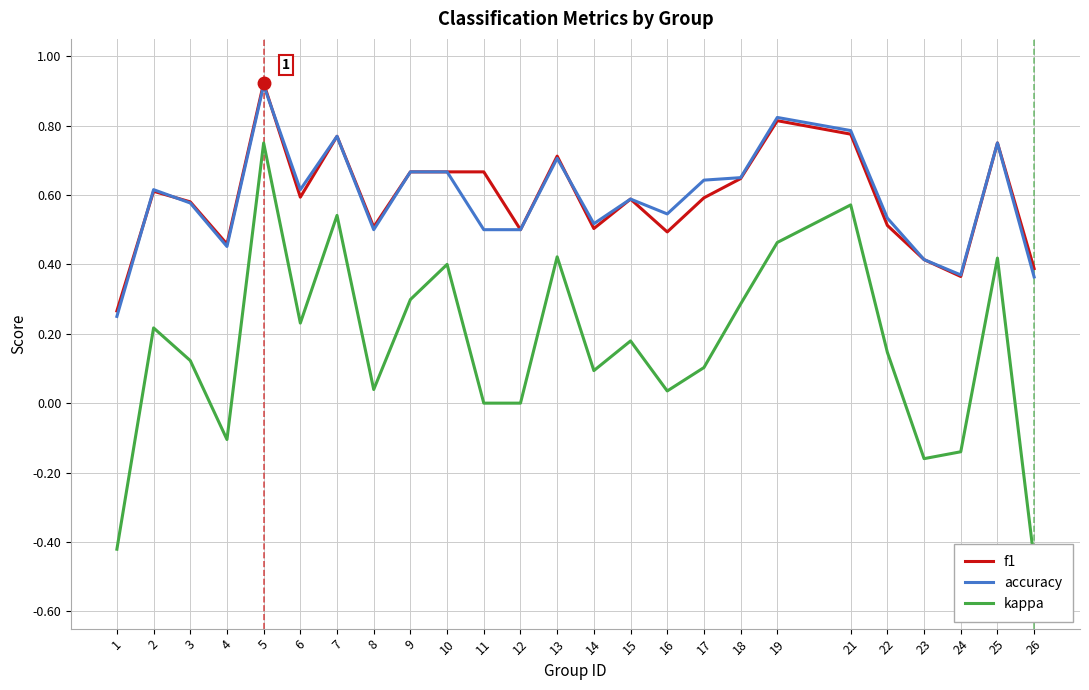

Does the chart have visible grid lines?

Yes